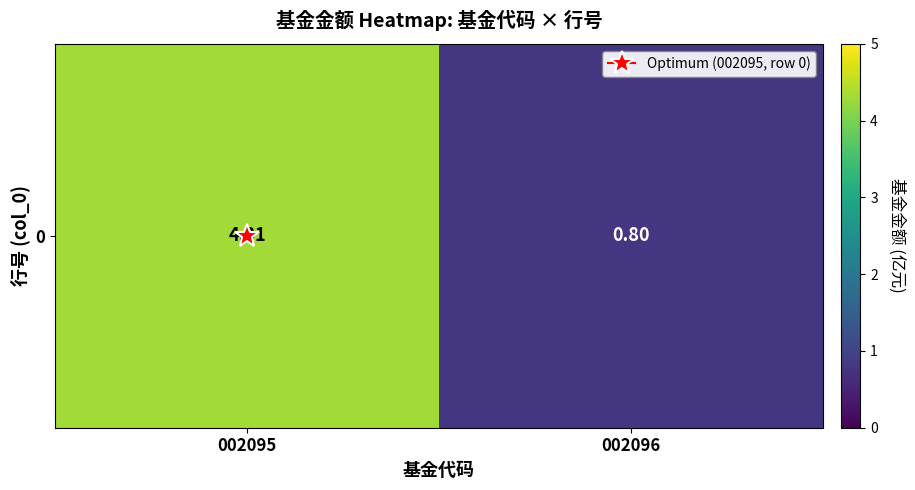

True or false: the data shows 4.3 at 002095.

True